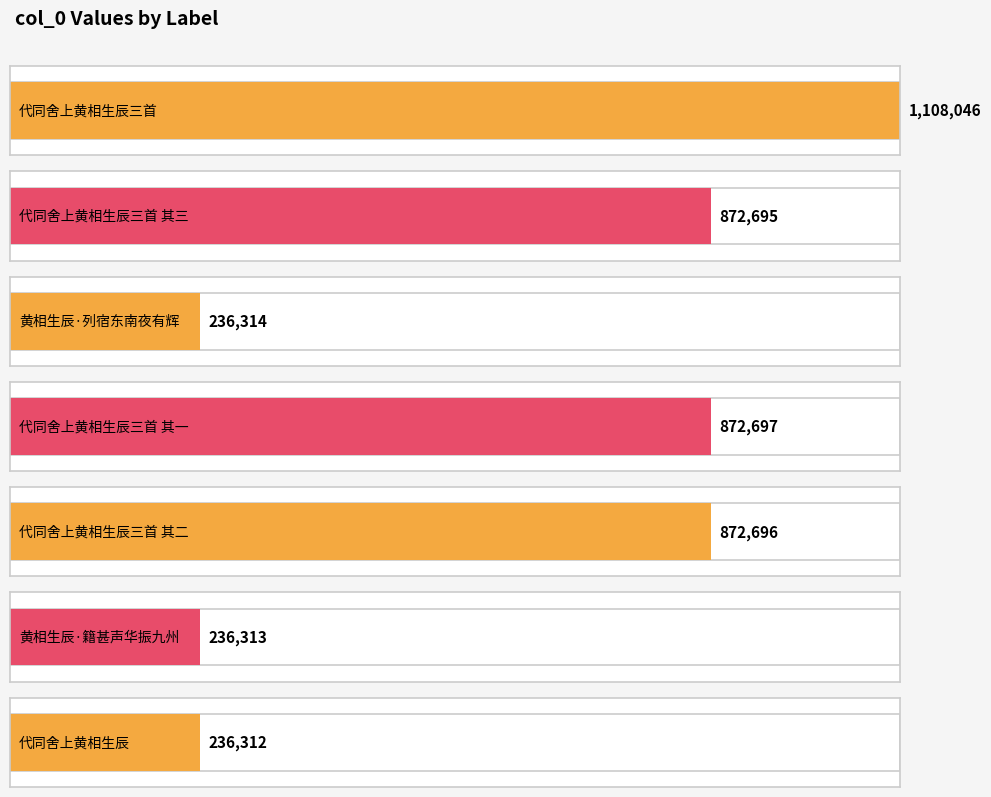

Which category has the lowest value across all series?

代同舍上黄相生辰